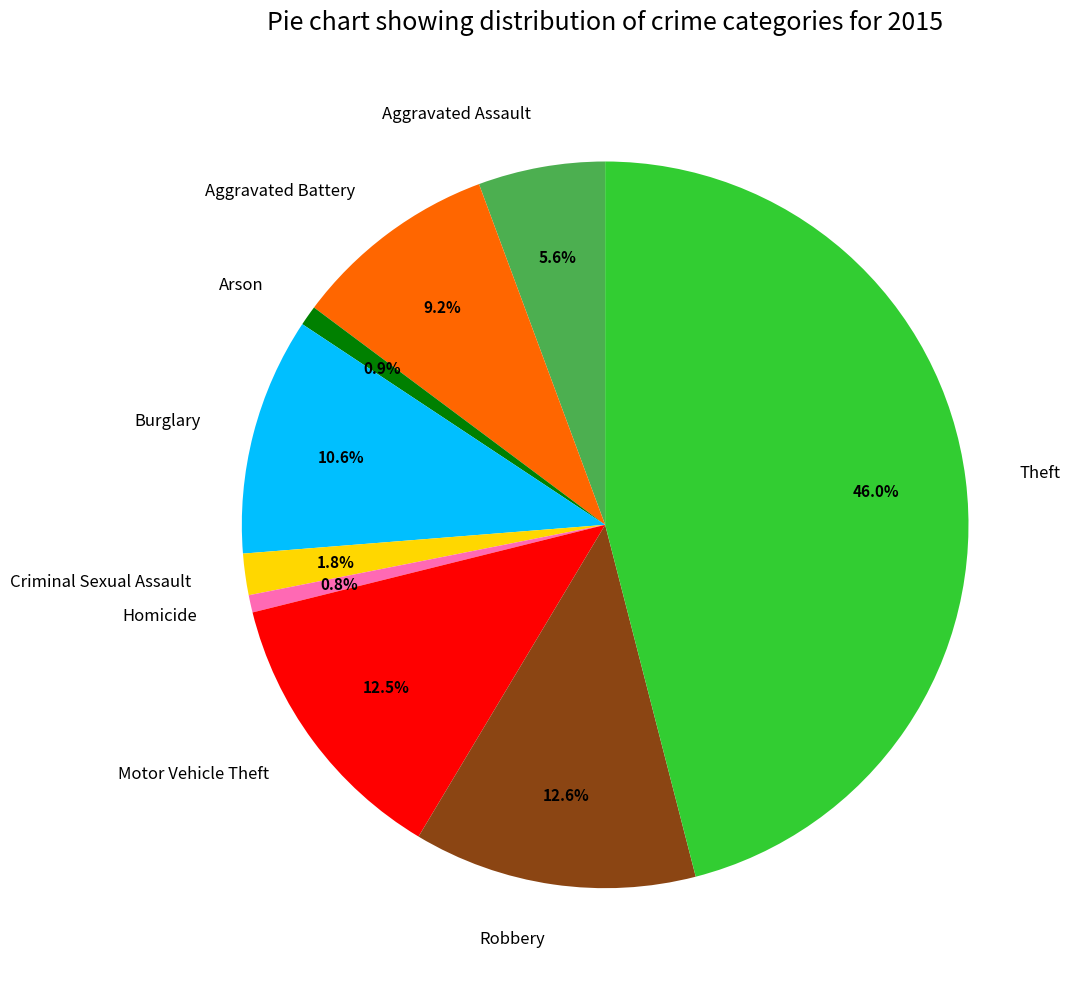

Count the number of slices in the pie.

9